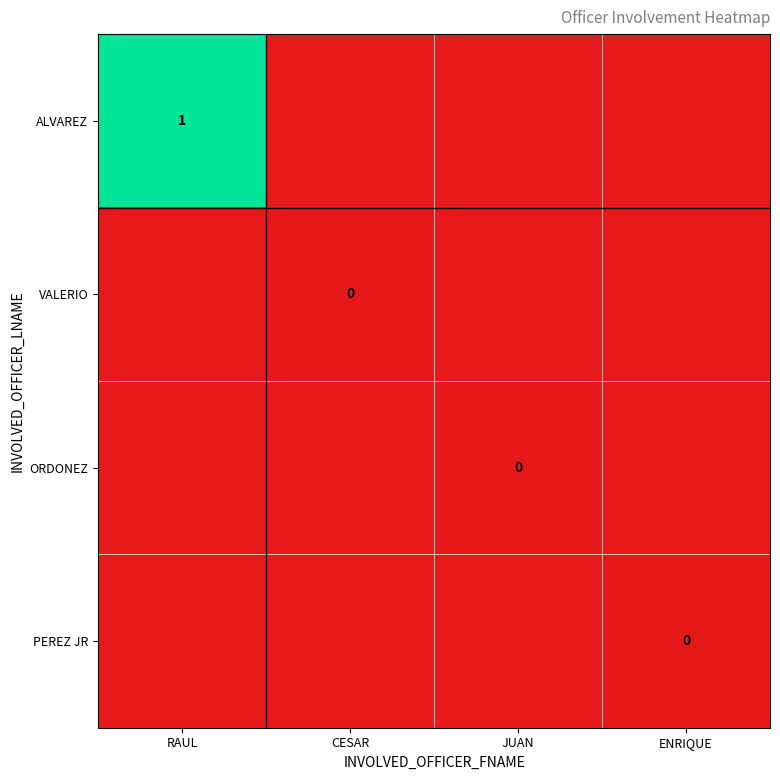

List the labels in order of ALVAREZ value, largest first.

RAUL, CESAR, JUAN, ENRIQUE